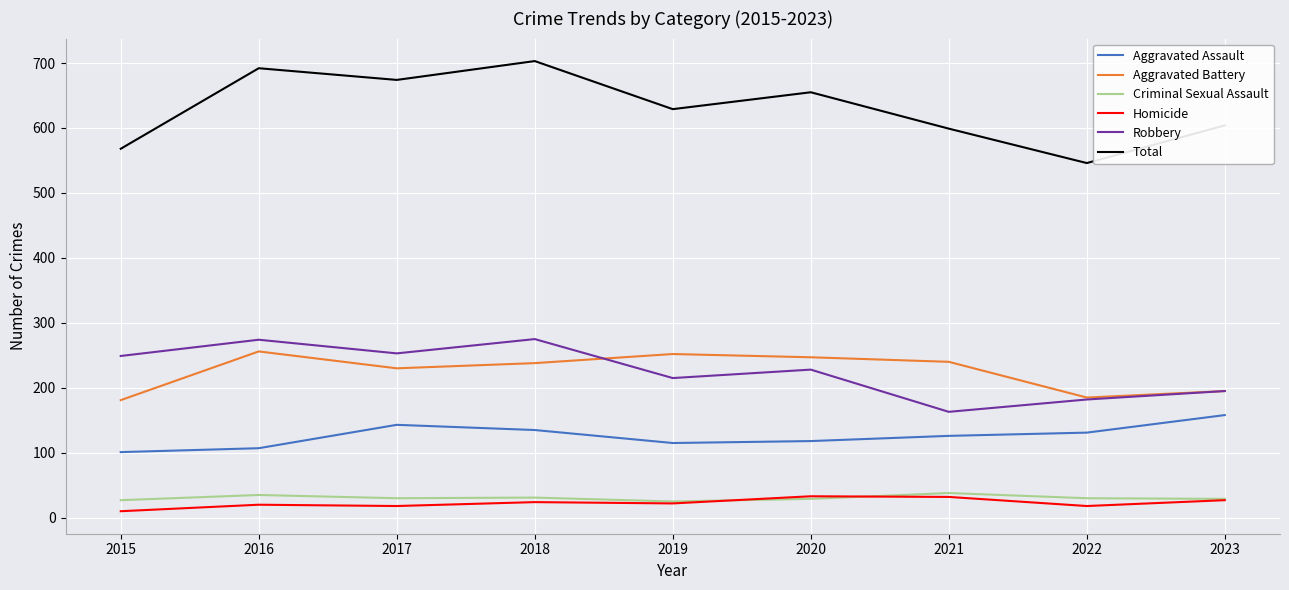

What is the difference between the maximum and minimum values in the Aggravated Battery series?

75